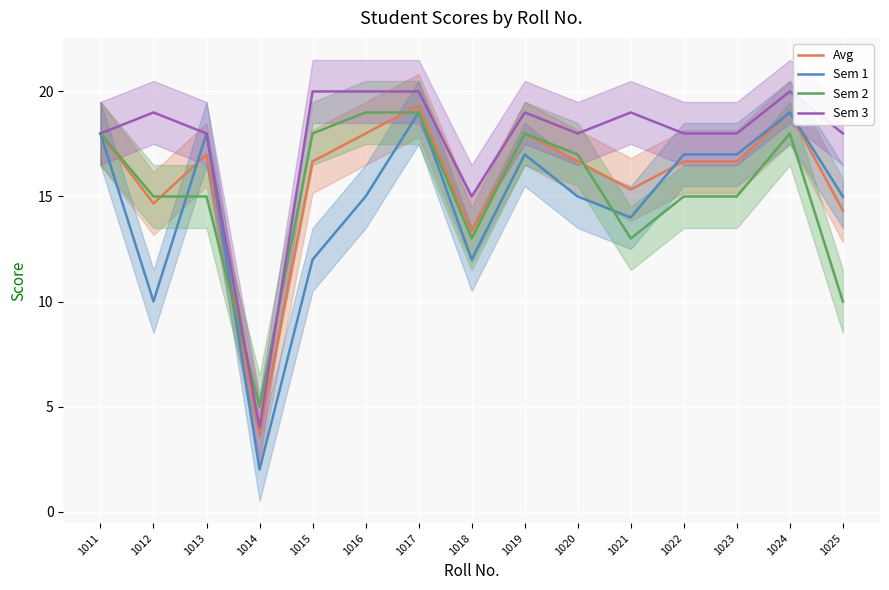

At which label does Sem 3 first exceed 18?

1012